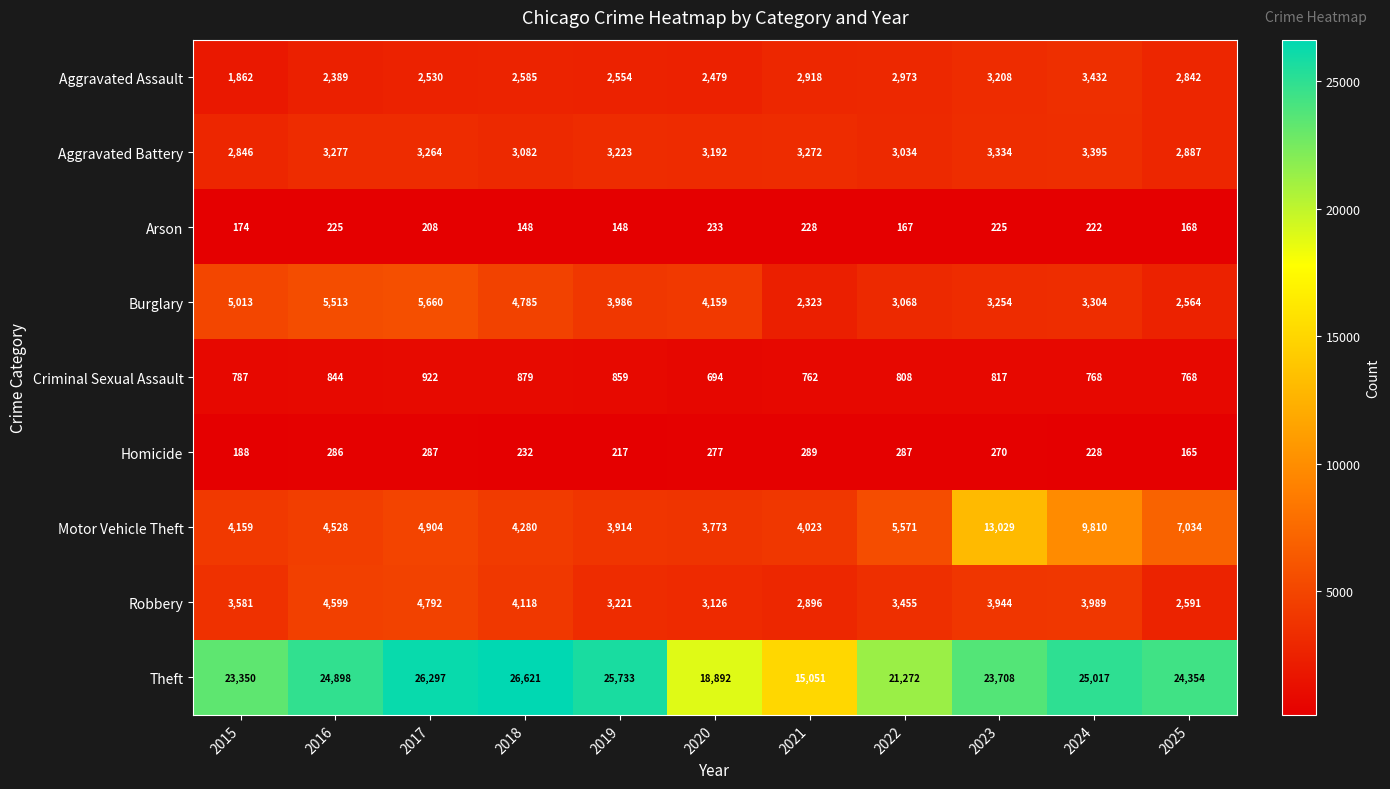

At which label does Criminal Sexual Assault first exceed 808?

2016